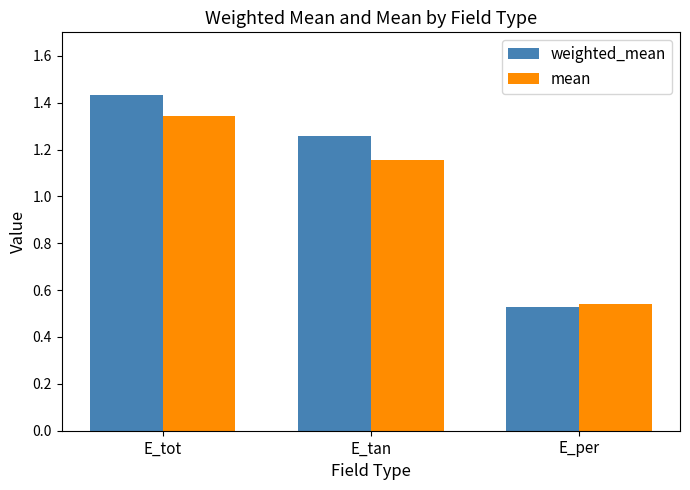

What is the label of the 2nd bar from the left?

E_tan